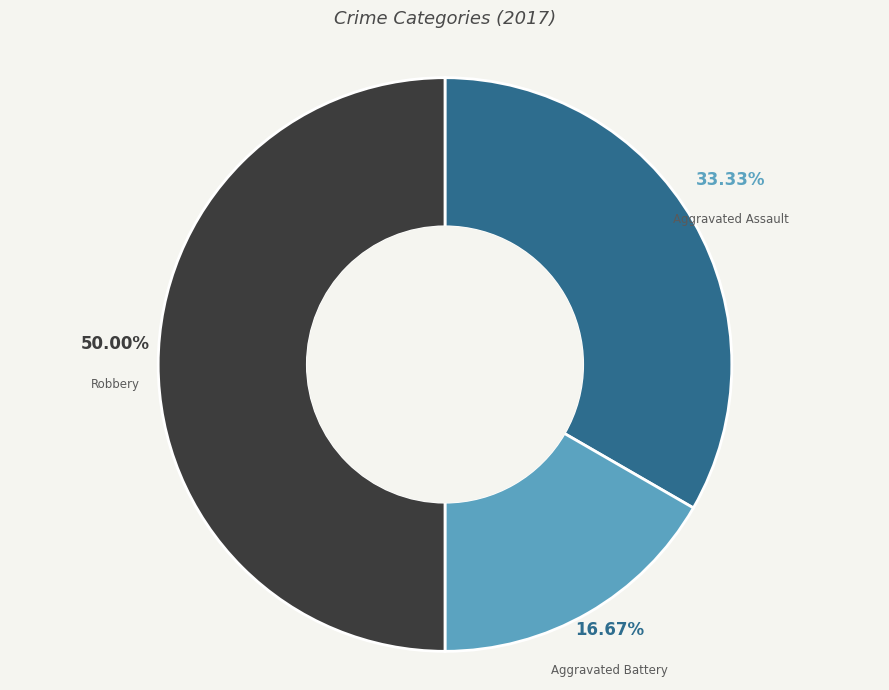

Does Aggravated Assault represent more than half of the total?

No